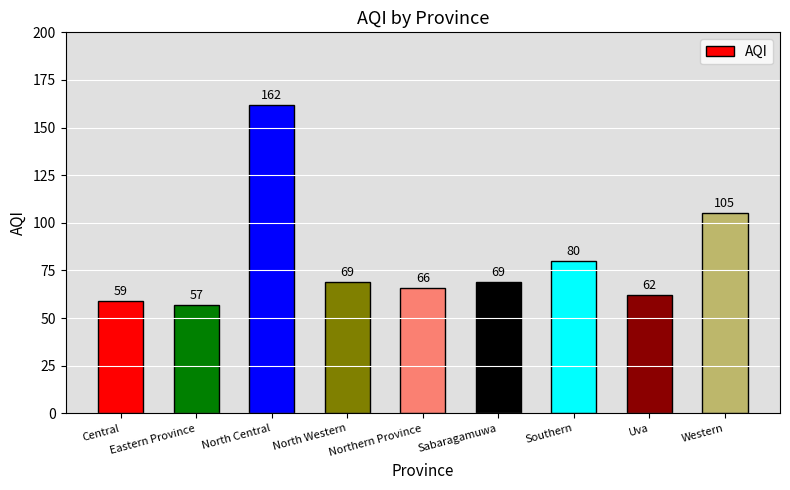

How many bars are there in total?

9